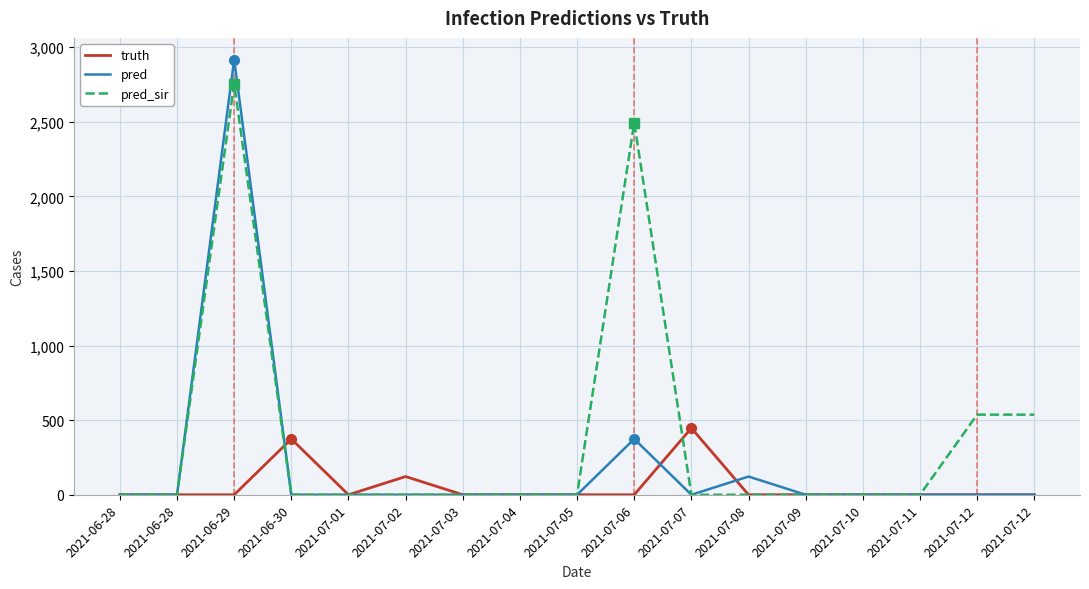

At which category is the sum across all series the highest?

2021-06-29